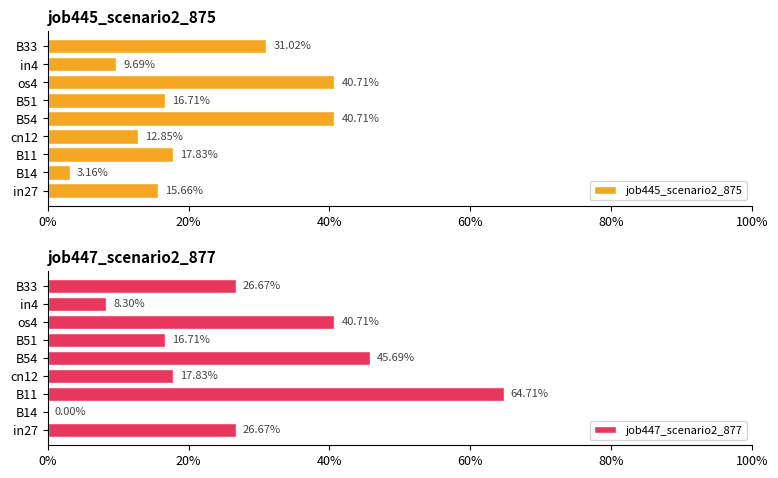

Count the number of categories in the chart.

9